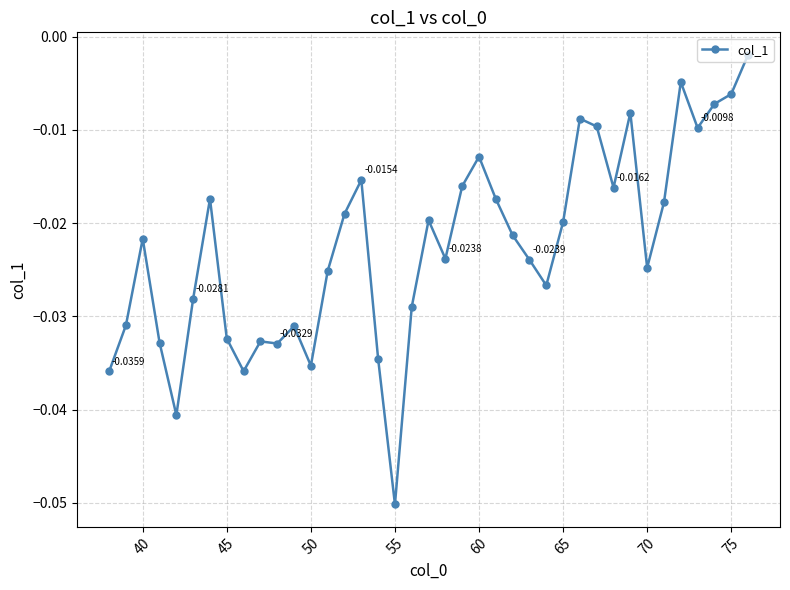

True or false: the data has more than 0 interior local peaks.

True